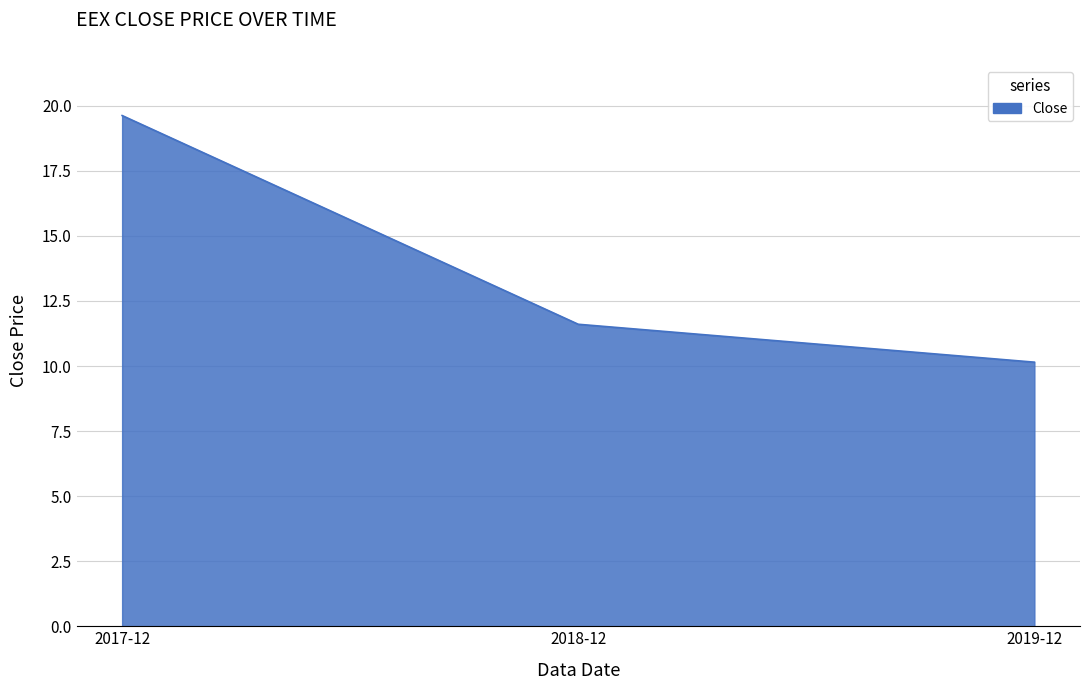

What position from the right is 2019-12?

1